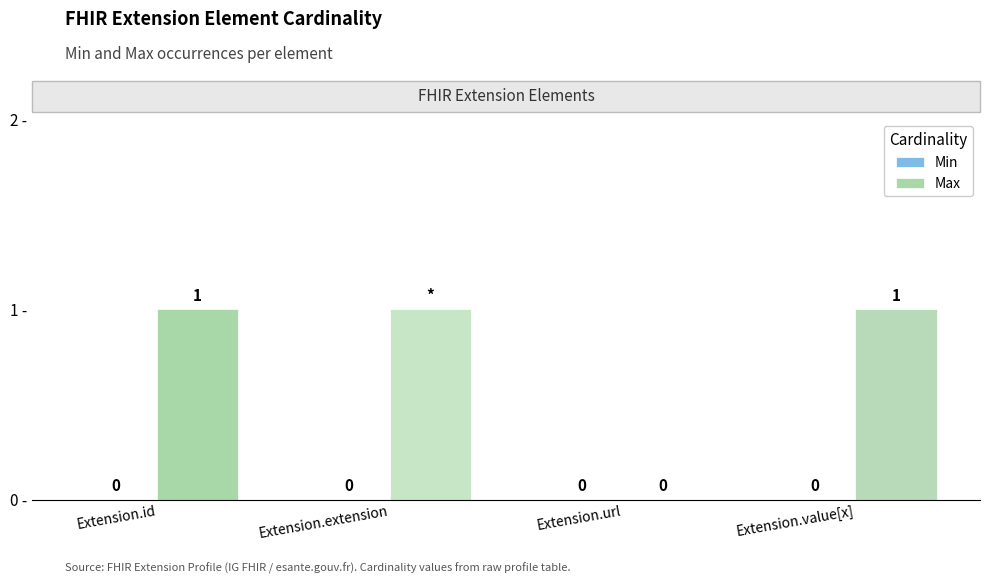

What is the sum of all values?

3